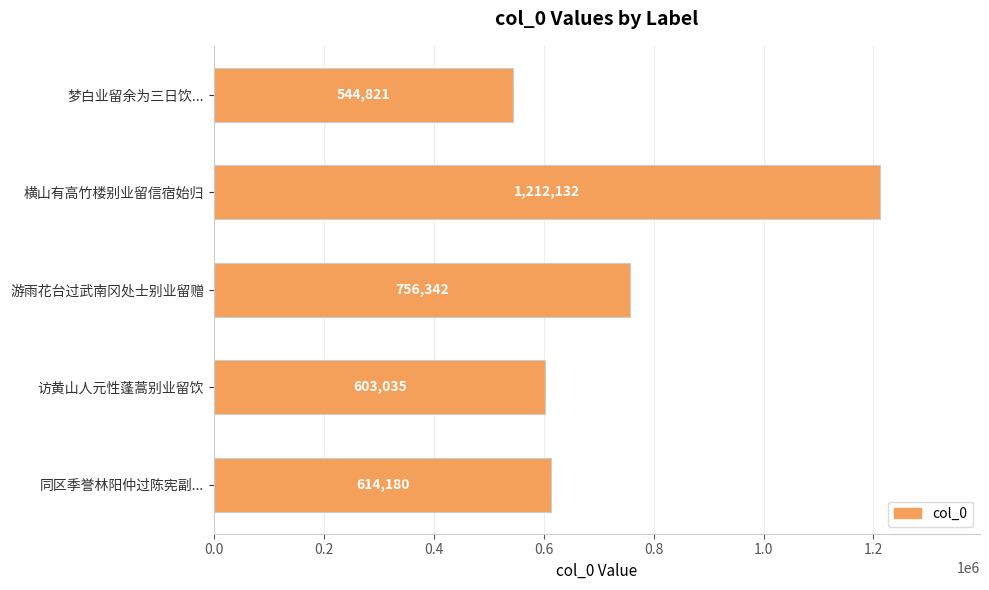

Are the bars grouped side by side (vs. stacked)?

No